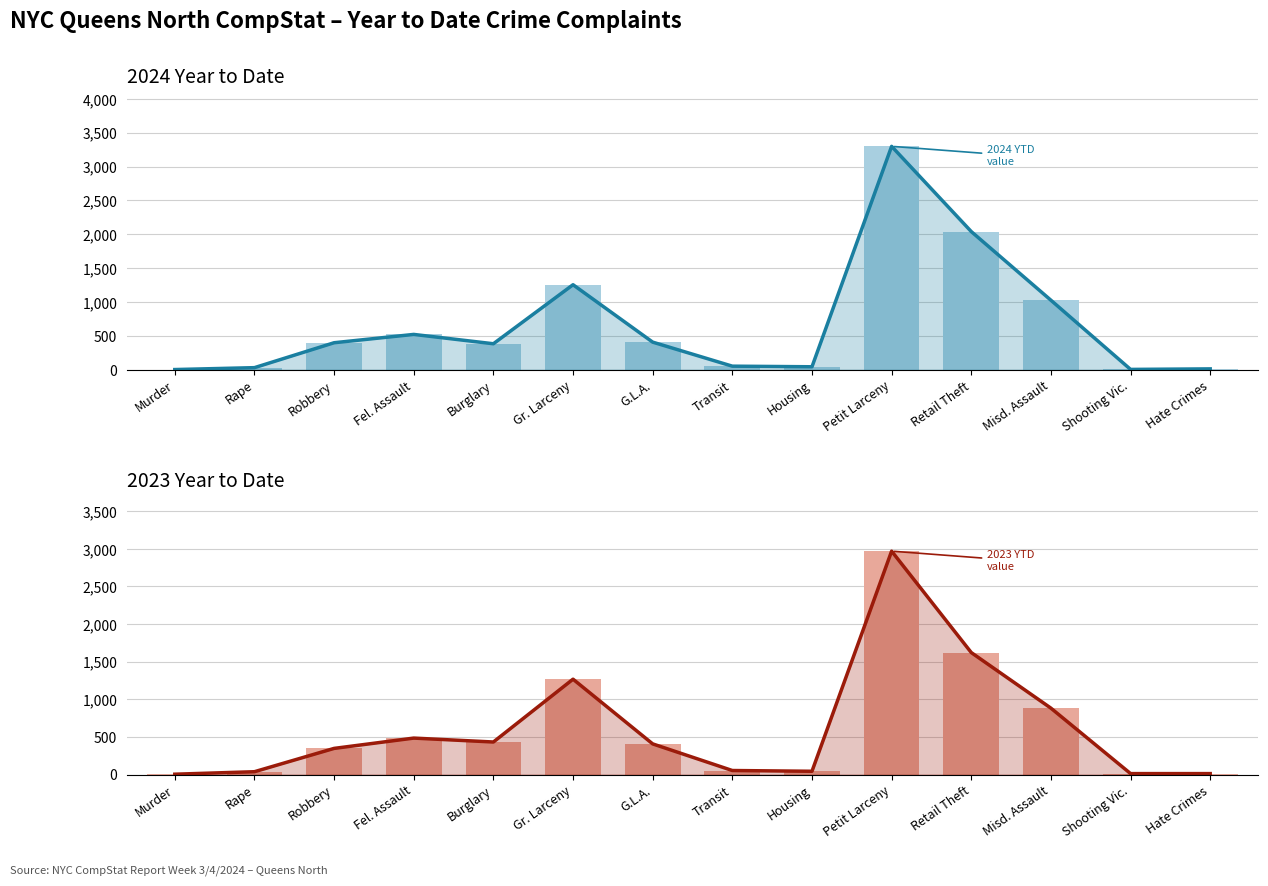

What position from the right is Rape?

13